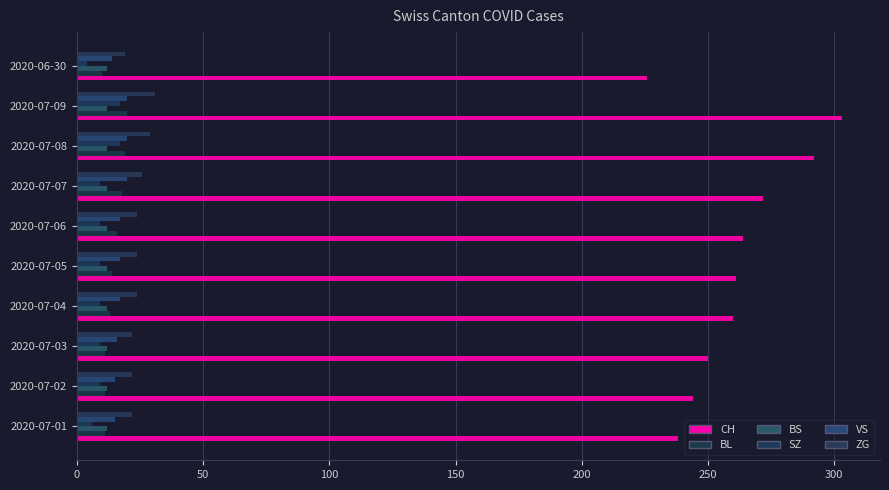

How many distinct data groups are displayed?

6